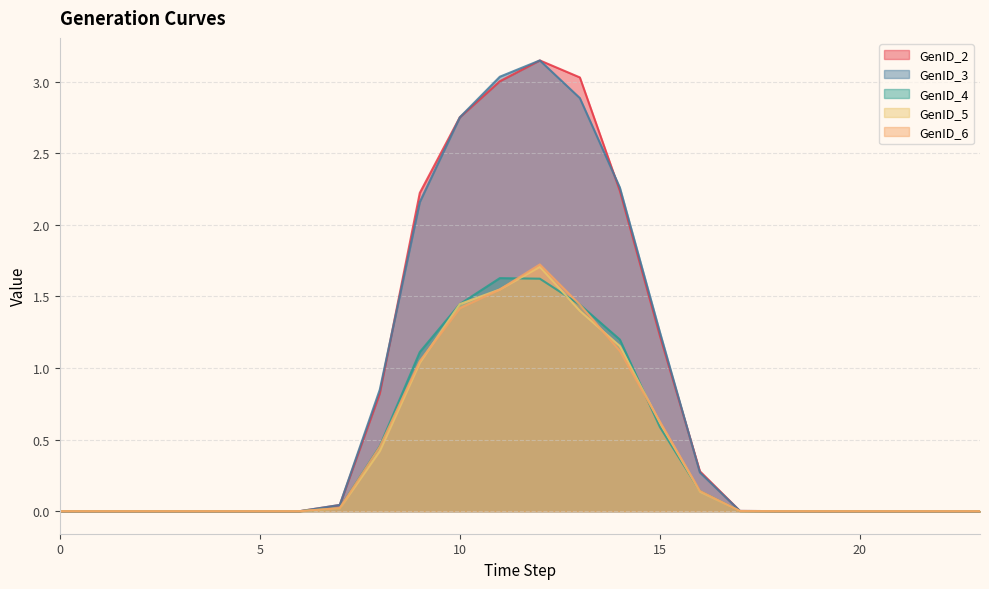

The GenID_4 series shows 0.0 at 2. True or false?

True